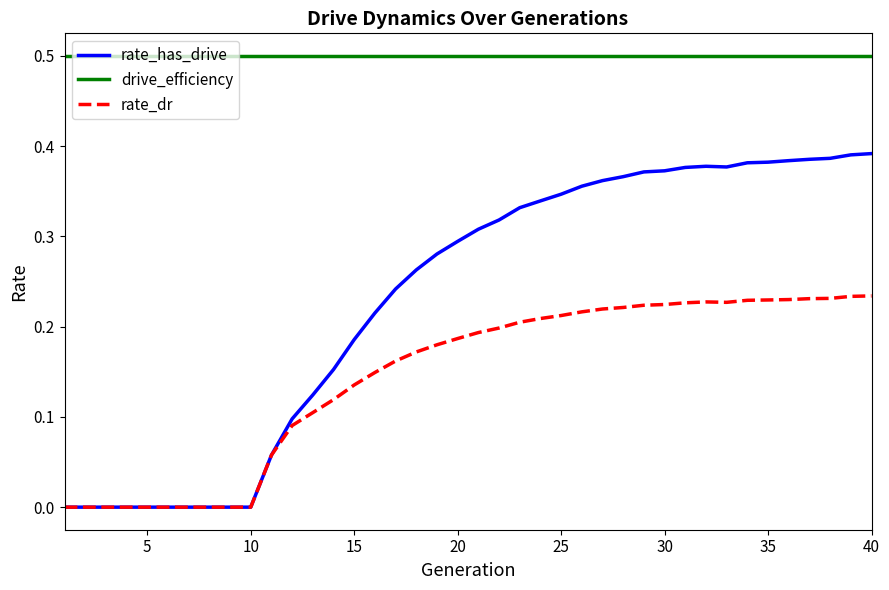

What are all the series names shown in the legend?

rate_has_drive, drive_efficiency, rate_dr